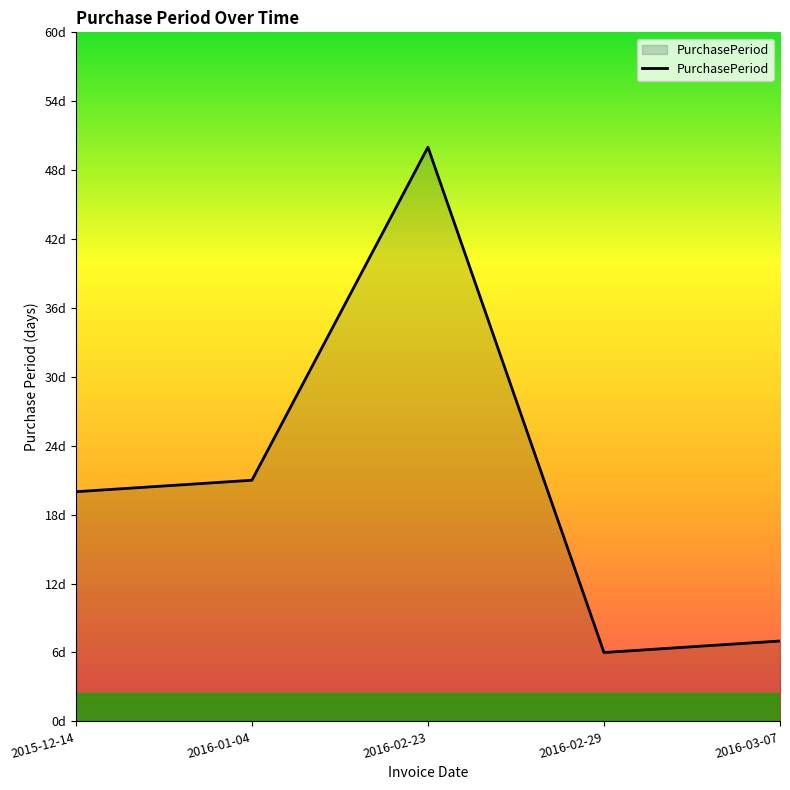

What is the ratio of the value at 2016-03-07 to the value at 2016-01-04?

0.3